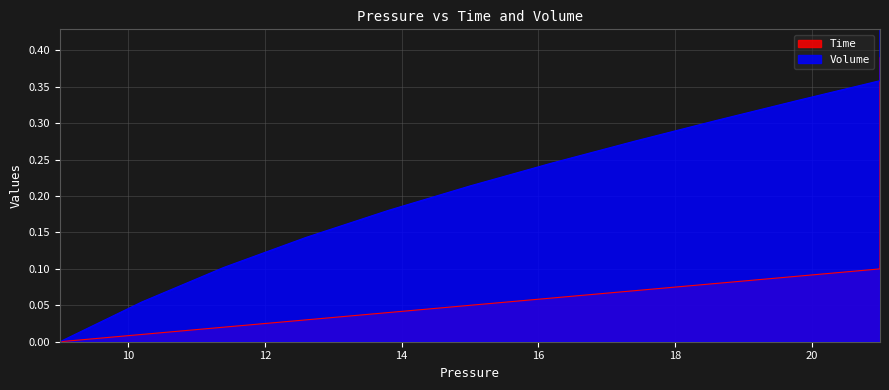

What is the label of the 5th point from the left?

16